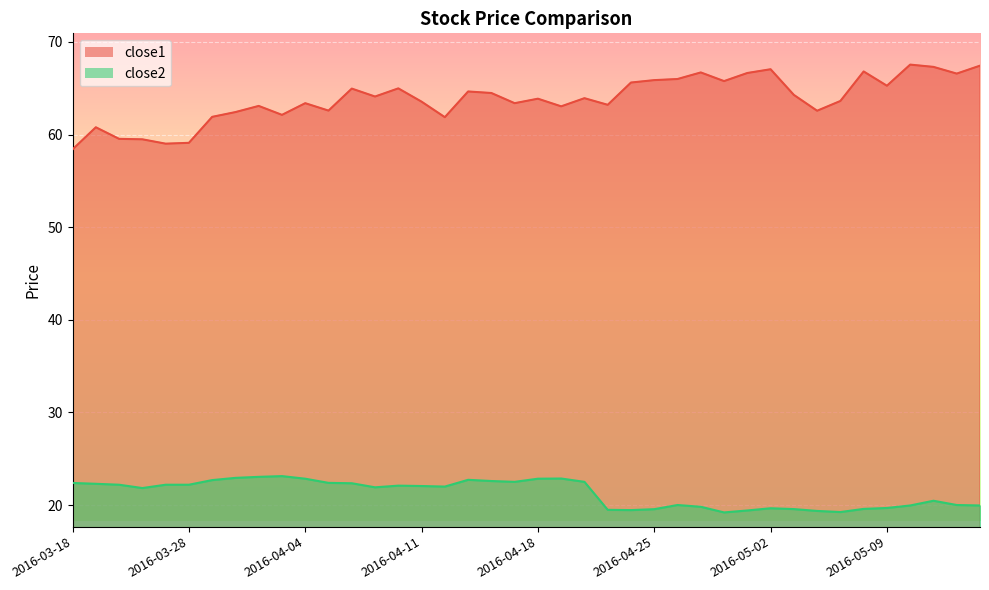

How many categories are shown in the chart?

40